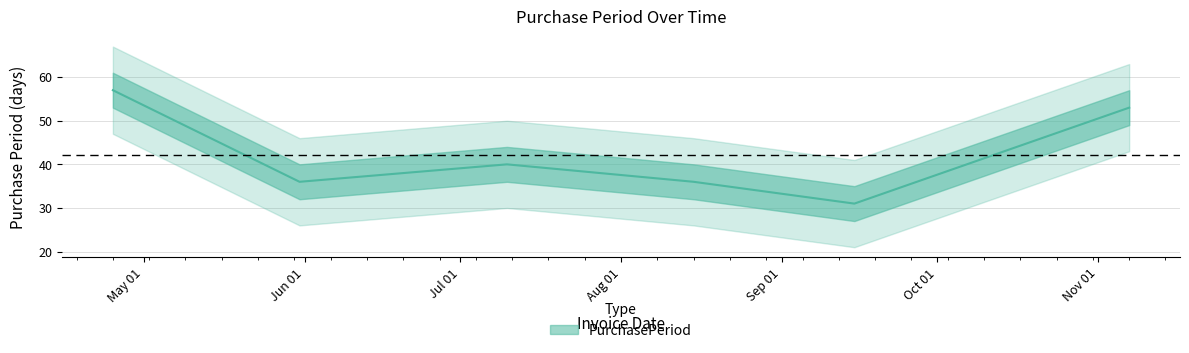

Between 2017-04-25 and 2017-05-31, which is larger?

2017-04-25